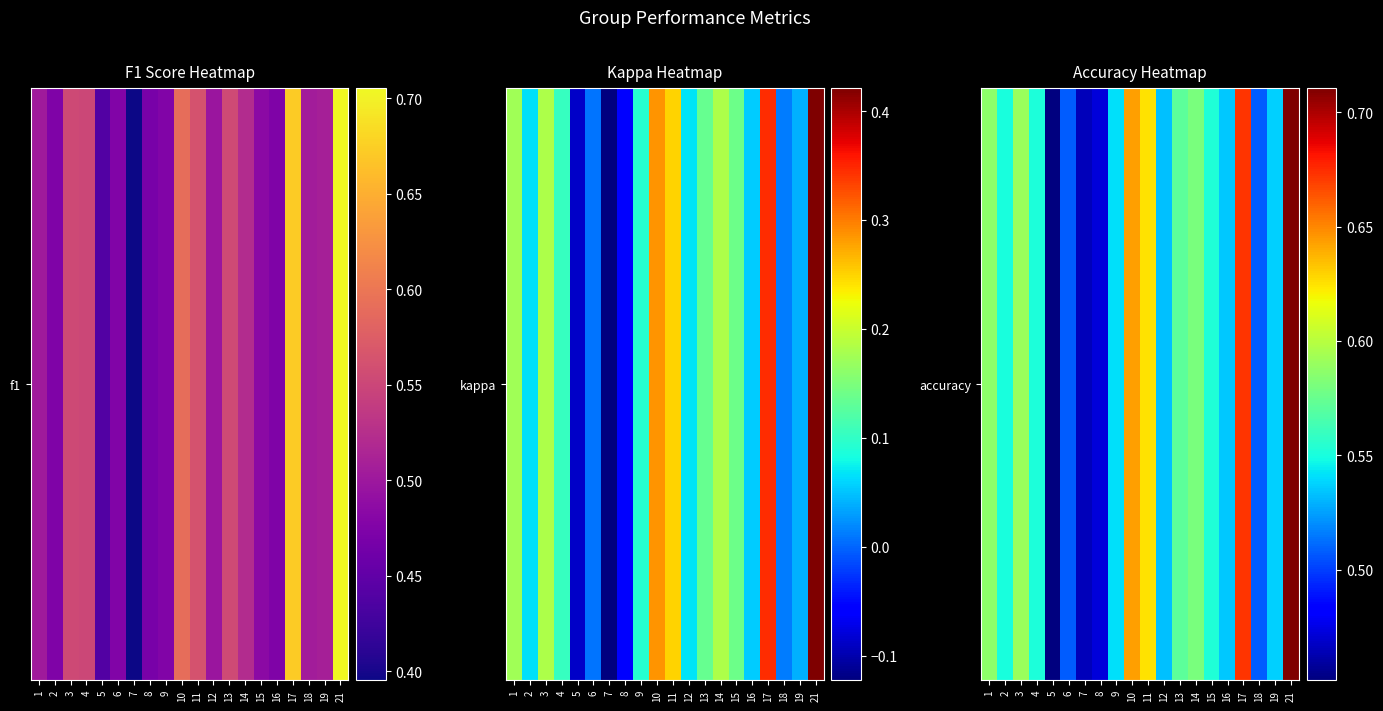

What is the approximate value at 5?

0.5